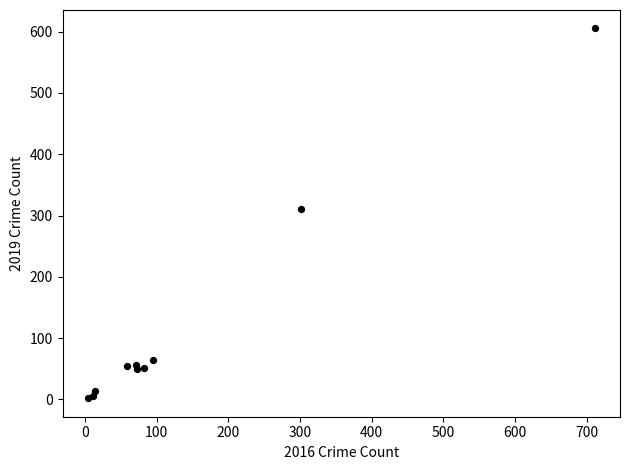

What Y value in the scatter plot is closest to 303?

311